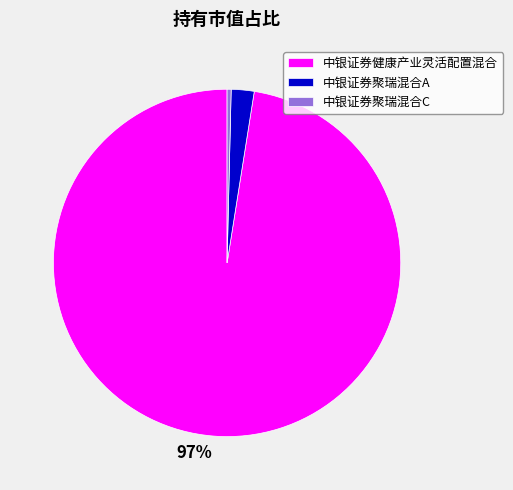

What is the smallest slice in the pie chart?

中银证券聚瑞混合C